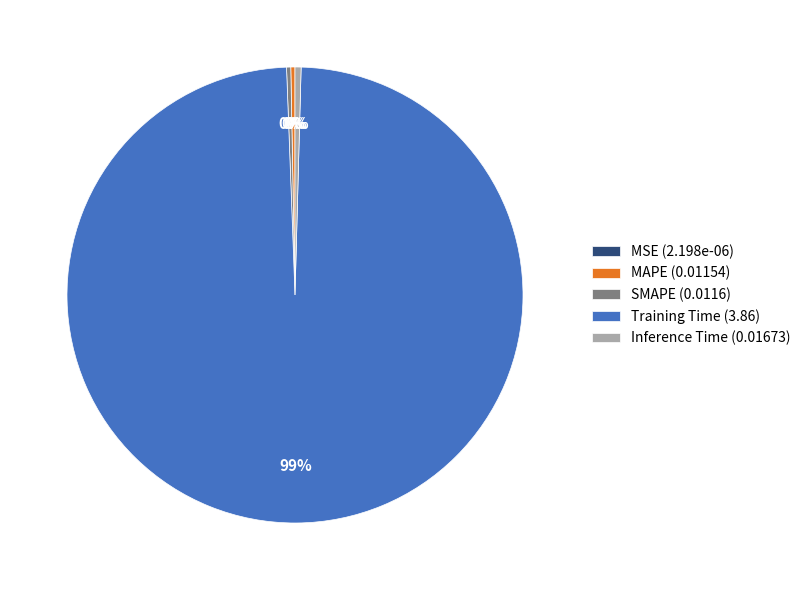

To the nearest percent, what is the average slice percentage?

20%